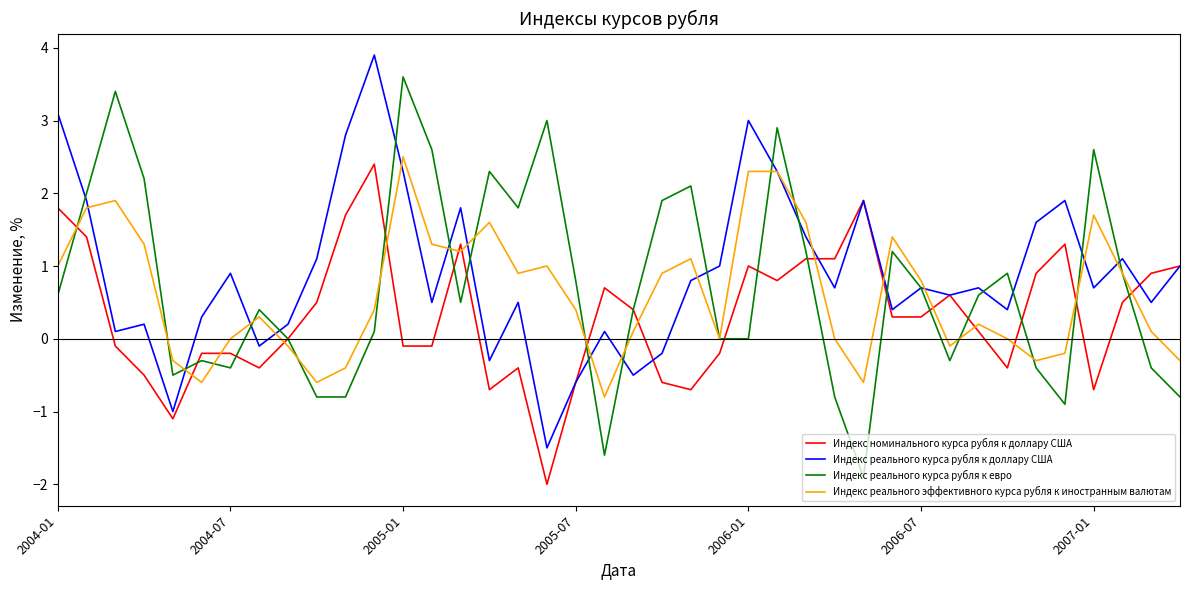

Reading right to left, list all the values displayed in this chart.

Индекс номинального курса рубля к доллару США: 1.0	0.9	0.5	-0.7	1.3	0.9	-0.4	0.1	0.6	0.3	0.3	1.9	1.1	1.1	0.8	1.0	-0.2	-0.7	-0.6	0.4	0.7	-0.6	-2.0	-0.4	-0.7	1.3	-0.1	-0.1	2.4	1.7	0.5	0.0	-0.4	-0.2	-0.2	-1.1	-0.5	-0.1	1.4	1.8
Индекс реального курса рубля к доллару США: 1.0	0.5	1.1	0.7	1.9	1.6	0.4	0.7	0.6	0.7	0.4	1.9	0.7	1.4	2.3	3.0	1.0	0.8	-0.2	-0.5	0.1	-0.6	-1.5	0.5	-0.3	1.8	0.5	2.3	3.9	2.8	1.1	0.2	-0.1	0.9	0.3	-1.0	0.2	0.1	1.9	3.1
Индекс реального курса рубля к евро: -0.8	-0.4	0.9	2.6	-0.9	-0.4	0.9	0.6	-0.3	0.7	1.2	-1.9	-0.8	1.2	2.9	0.0	0.0	2.1	1.9	0.4	-1.6	0.8	3.0	1.8	2.3	0.5	2.6	3.6	0.1	-0.8	-0.8	0.0	0.4	-0.4	-0.3	-0.5	2.2	3.4	2.0	0.6
Индекс реального эффективного курса рубля к иностранным валютам: -0.3	0.1	0.9	1.7	-0.2	-0.3	0.0	0.2	-0.1	0.8	1.4	-0.6	0.0	1.6	2.3	2.3	0.0	1.1	0.9	0.1	-0.8	0.4	1.0	0.9	1.6	1.2	1.3	2.5	0.4	-0.4	-0.6	-0.1	0.3	0.0	-0.6	-0.3	1.3	1.9	1.8	1.0